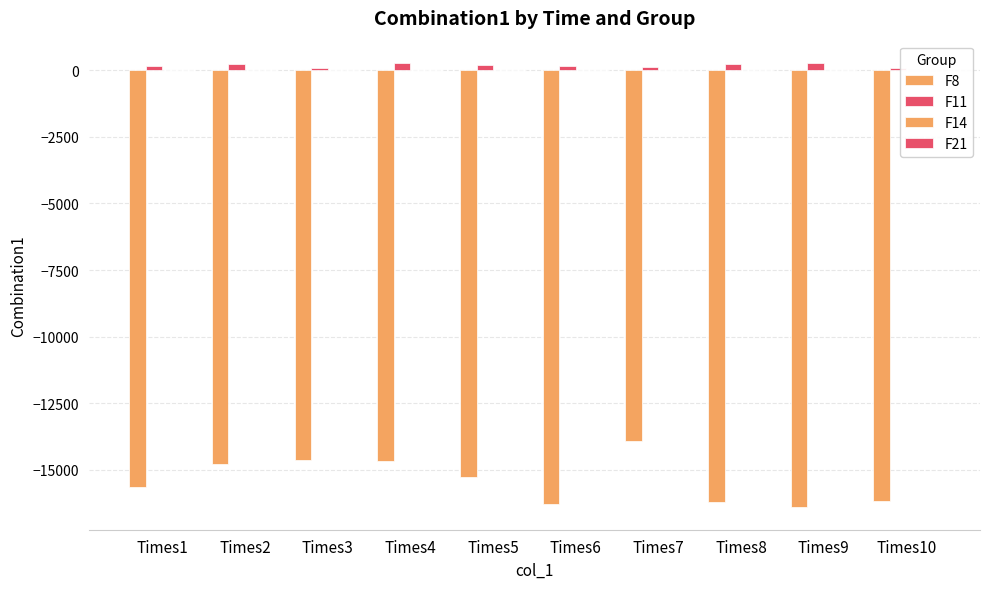

Are the bars horizontal?

No